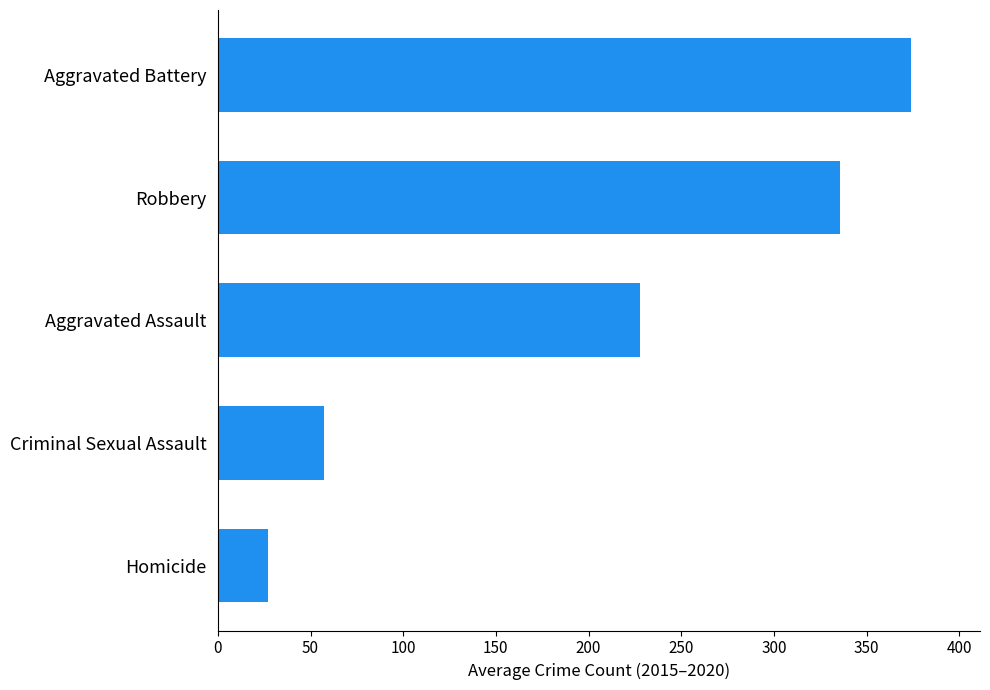

Does the chart contain stacked bars?

No